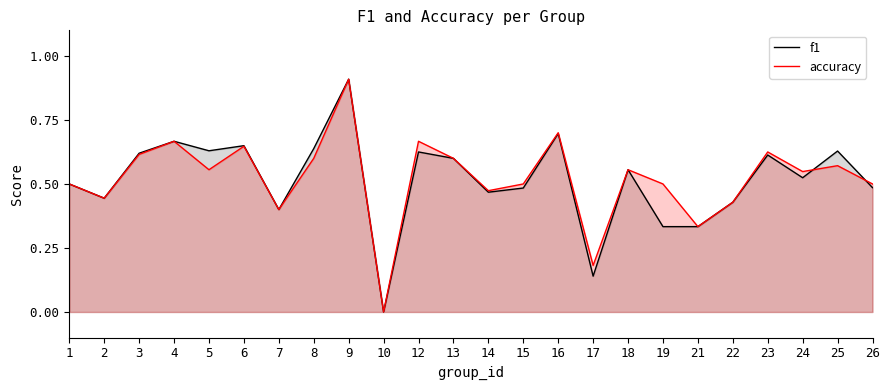

Where do accuracy and f1 first cross each other?

24 and 25